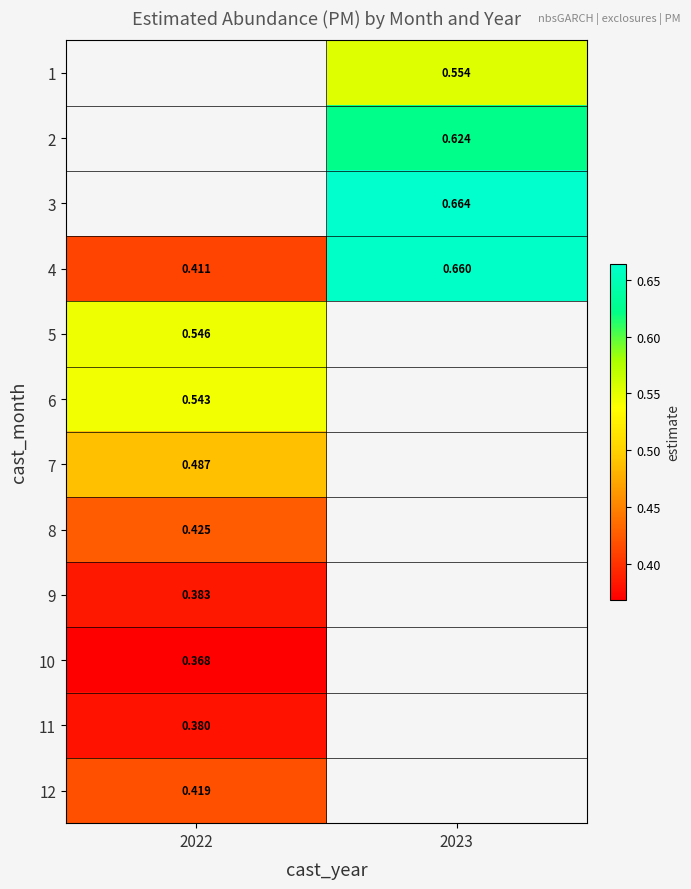

Count the number of data series in this chart.

12